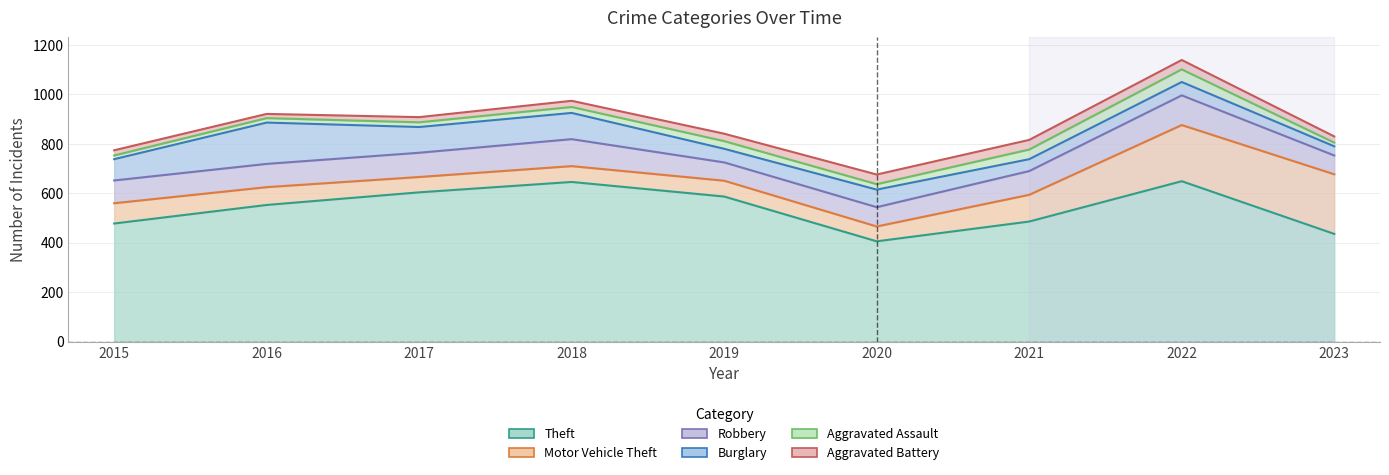

At how many categories does at least one series exceed 598?

3